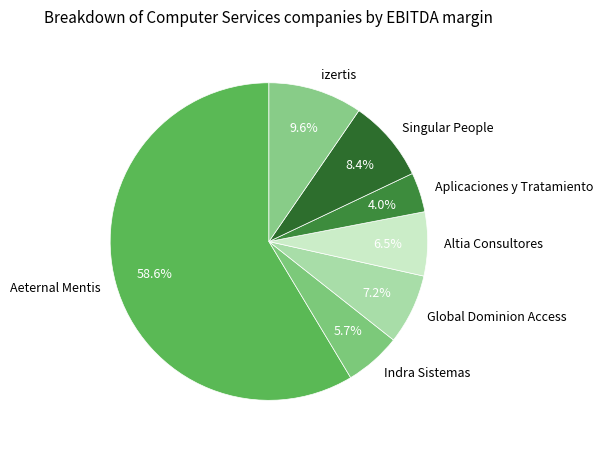

Count the number of slices in the pie.

7